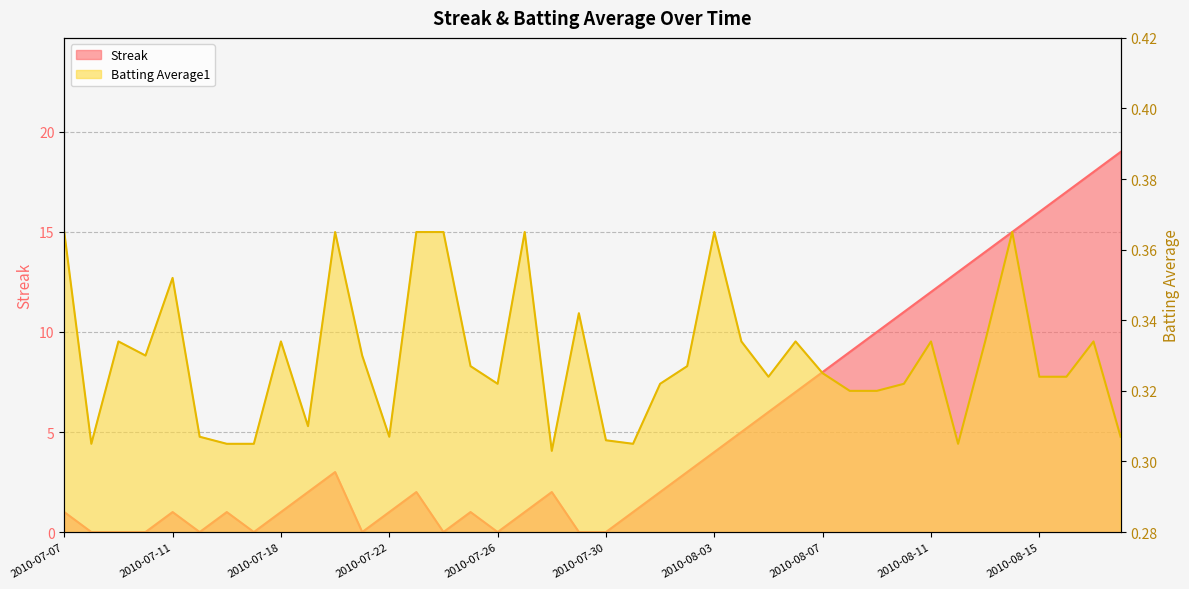

Reading right to left, extract all data points from this chart.

Streak: 2010-08-18=19.0	2010-08-17=18.0	2010-08-16=17.0	2010-08-15=16.0	2010-08-14=15.0	2010-08-13=14.0	2010-08-12=13.0	2010-08-11=12.0	2010-08-10=11.0	2010-08-09=10.0	2010-08-08=9.0	2010-08-07=8.0	2010-08-06=7.0	2010-08-05=6.0	2010-08-04=5.0	2010-08-03=4.0	2010-08-02=3.0	2010-08-01=2.0	2010-07-31=1.0	2010-07-30=0.0	2010-07-29=0.0	2010-07-28=2.0	2010-07-27=1.0	2010-07-26=0.0	2010-07-25=1.0	2010-07-24=0.0	2010-07-23=2.0	2010-07-22=1.0	2010-07-21=0.0	2010-07-20=3.0	2010-07-19=2.0	2010-07-18=1.0	2010-07-17=0.0	2010-07-16=1.0	2010-07-15=0.0	2010-07-11=1.0	2010-07-10=0.0	2010-07-09=0.0	2010-07-08=0.0	2010-07-07=1.0
Batting Average1: 2010-08-18=0.3	2010-08-17=0.3	2010-08-16=0.3	2010-08-15=0.3	2010-08-14=0.4	2010-08-13=0.3	2010-08-12=0.3	2010-08-11=0.3	2010-08-10=0.3	2010-08-09=0.3	2010-08-08=0.3	2010-08-07=0.3	2010-08-06=0.3	2010-08-05=0.3	2010-08-04=0.3	2010-08-03=0.4	2010-08-02=0.3	2010-08-01=0.3	2010-07-31=0.3	2010-07-30=0.3	2010-07-29=0.3	2010-07-28=0.3	2010-07-27=0.4	2010-07-26=0.3	2010-07-25=0.3	2010-07-24=0.4	2010-07-23=0.4	2010-07-22=0.3	2010-07-21=0.3	2010-07-20=0.4	2010-07-19=0.3	2010-07-18=0.3	2010-07-17=0.3	2010-07-16=0.3	2010-07-15=0.3	2010-07-11=0.4	2010-07-10=0.3	2010-07-09=0.3	2010-07-08=0.3	2010-07-07=0.4